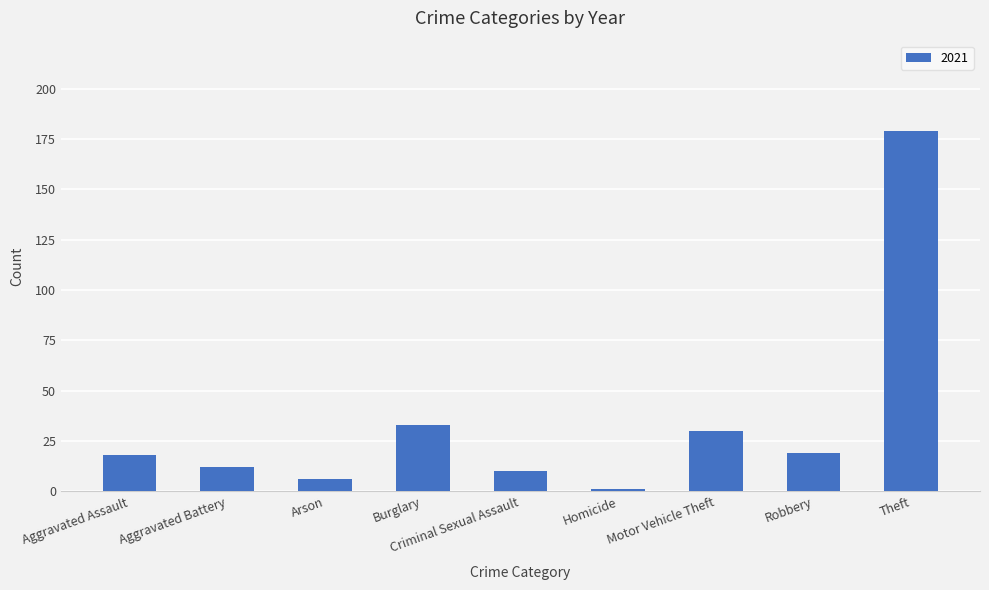

What is the difference between the maximum and minimum values?

178